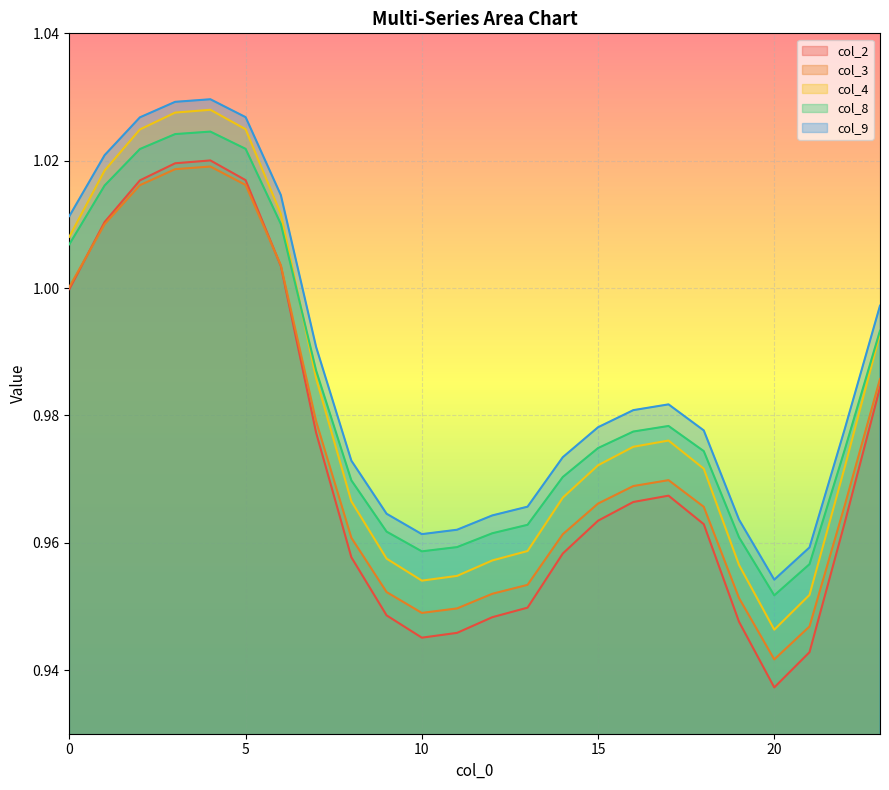

Reading right to left, transcribe all the data shown in this chart.

col_2: 1.0	1.0	0.9	0.9	0.9	1.0	1.0	1.0	1.0	1.0	0.9	0.9	0.9	0.9	0.9	1.0	1.0	1.0	1.0	1.0	1.0	1.0	1.0	1.0
col_3: 1.0	1.0	0.9	0.9	1.0	1.0	1.0	1.0	1.0	1.0	1.0	1.0	0.9	0.9	1.0	1.0	1.0	1.0	1.0	1.0	1.0	1.0	1.0	1.0
col_4: 1.0	1.0	1.0	0.9	1.0	1.0	1.0	1.0	1.0	1.0	1.0	1.0	1.0	1.0	1.0	1.0	1.0	1.0	1.0	1.0	1.0	1.0	1.0	1.0
col_8: 1.0	1.0	1.0	1.0	1.0	1.0	1.0	1.0	1.0	1.0	1.0	1.0	1.0	1.0	1.0	1.0	1.0	1.0	1.0	1.0	1.0	1.0	1.0	1.0
col_9: 1.0	1.0	1.0	1.0	1.0	1.0	1.0	1.0	1.0	1.0	1.0	1.0	1.0	1.0	1.0	1.0	1.0	1.0	1.0	1.0	1.0	1.0	1.0	1.0